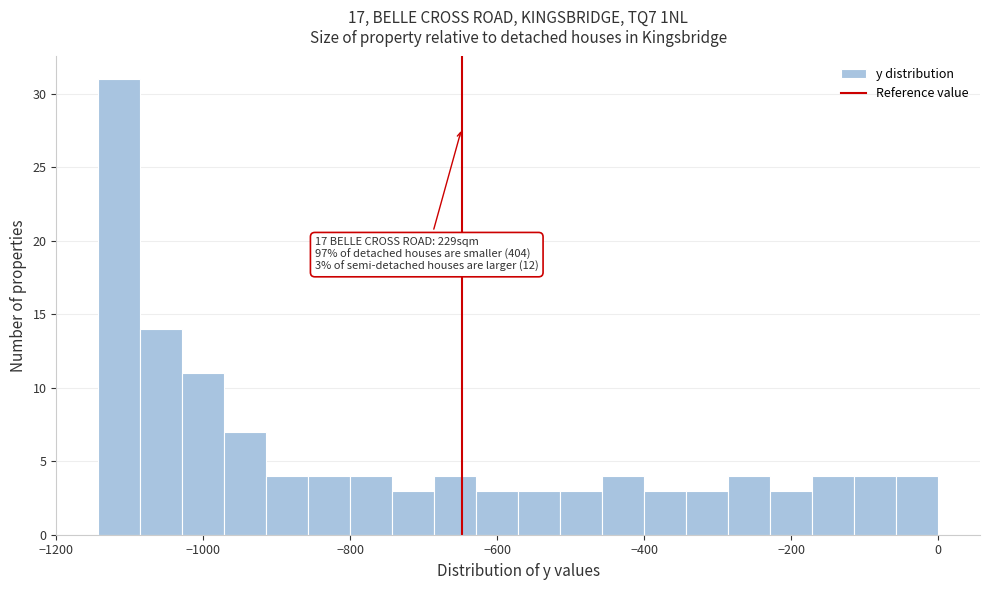

Around what value on the x-axis is the tallest bar? Give the approximate position of its centre, as read against the axis.

-1120